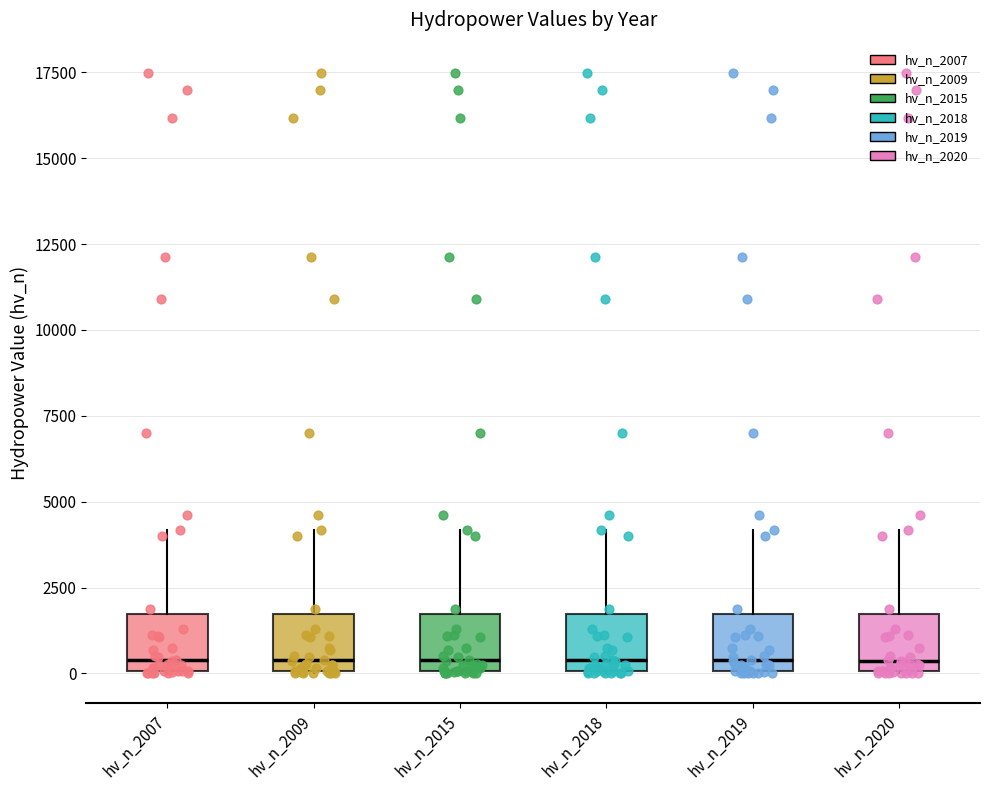

Reading left to right, transcribe this box plot: for each box, give where its median line is, the range the box spans, and where its two whiskers end, as read against the y-axis. The values are not printed on the chart, so give them approximately, as read against the axis.

hv_n_2007: median 500, box 0 to 1500, whiskers 0 to 4000
hv_n_2009: median 500, box 0 to 1500, whiskers 0 to 4000
hv_n_2015: median 500, box 0 to 1500, whiskers 0 to 4000
hv_n_2018: median 500, box 0 to 1500, whiskers 0 to 4000
hv_n_2019: median 500, box 0 to 1500, whiskers 0 to 4000
hv_n_2020: median 500, box 0 to 1500, whiskers 0 to 4000